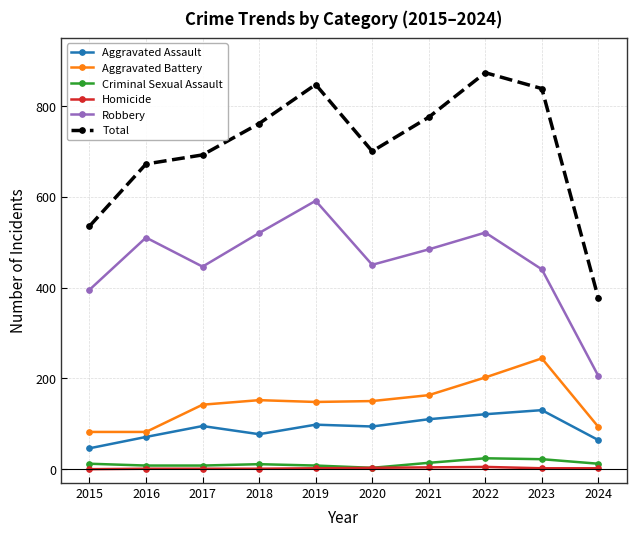

Does the chart display data point markers on the line(s)?

Yes